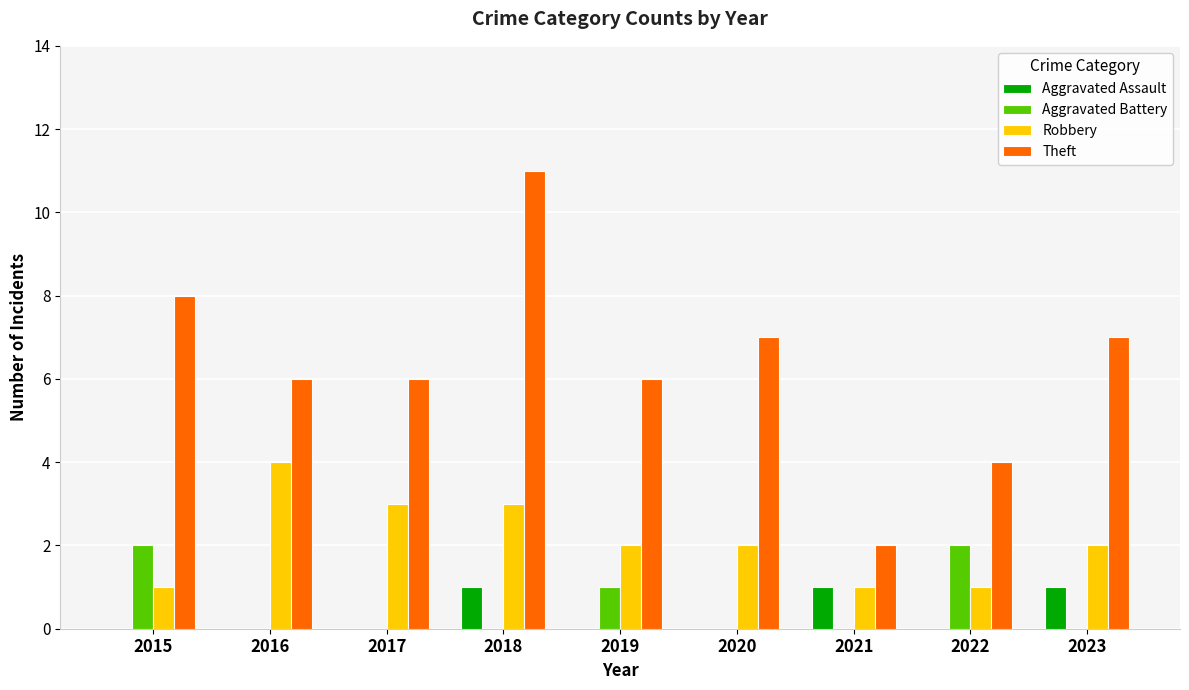

What is the sum of all Robbery values?

19